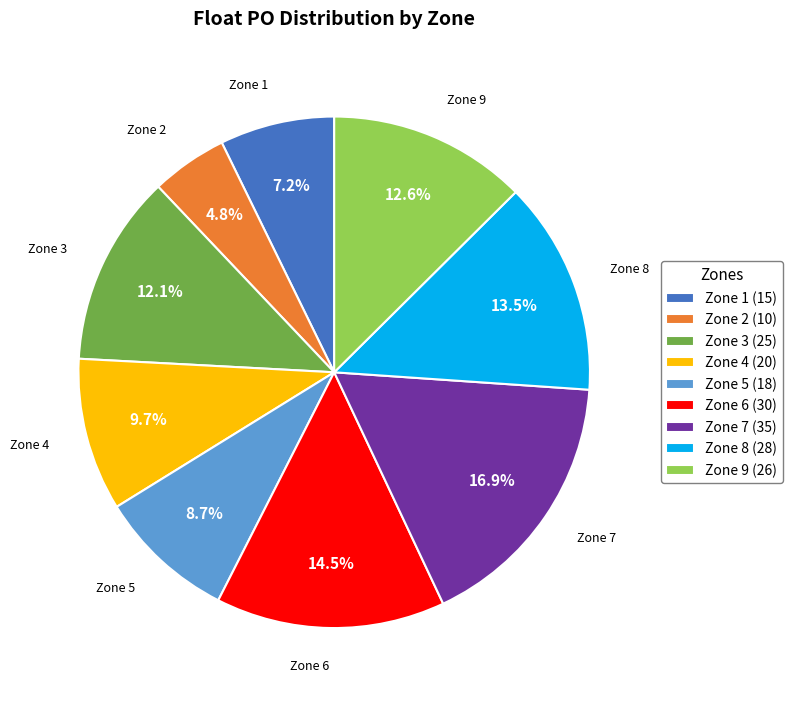

Is it true that Zone 4 is 1% of the pie?

False